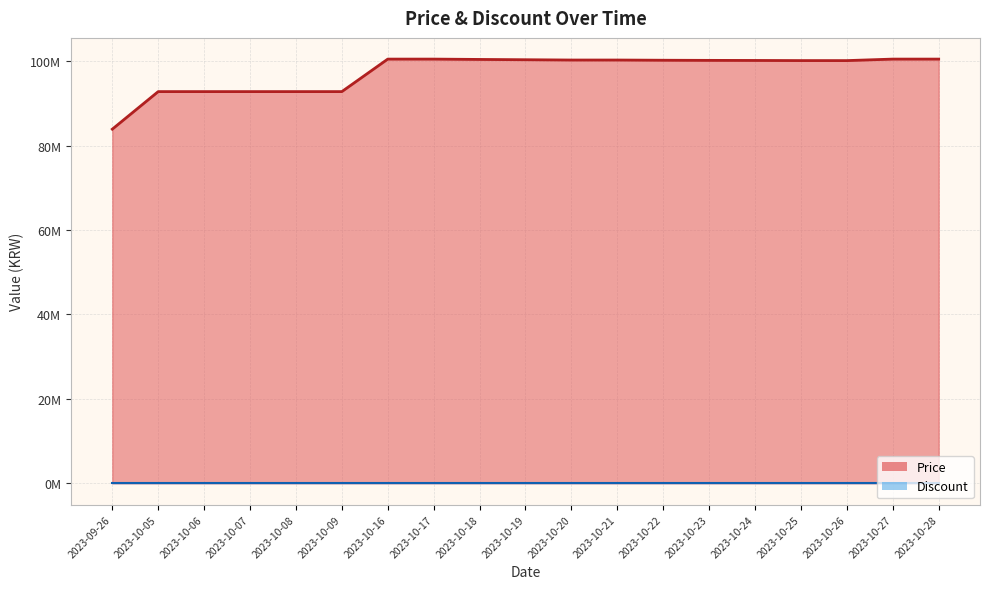

How many categories are shown in the chart?

19